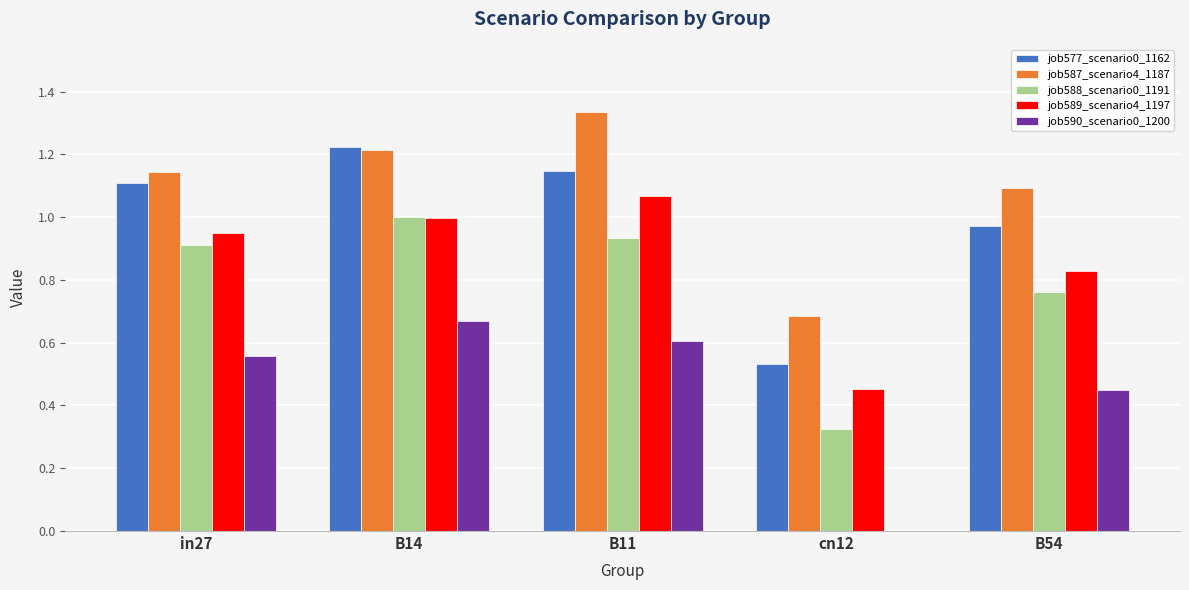

Which series has the largest total across all categories?

job587_scenario4_1187